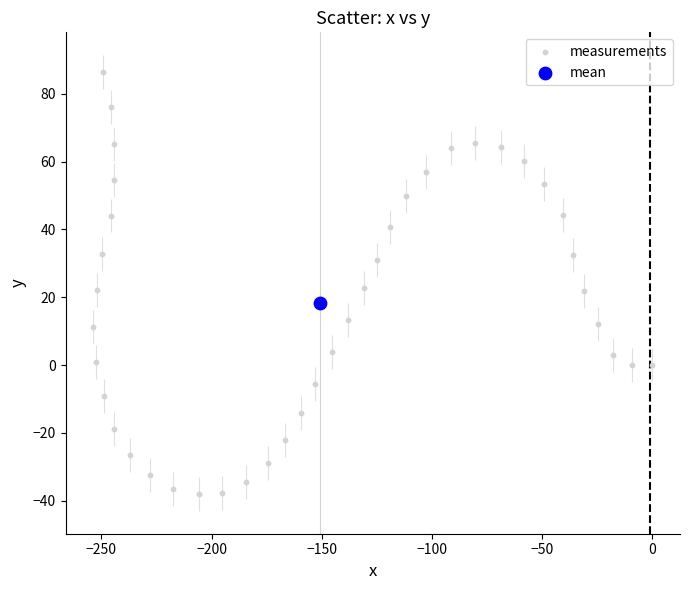

What are all the series names shown in the legend?

measurements, mean